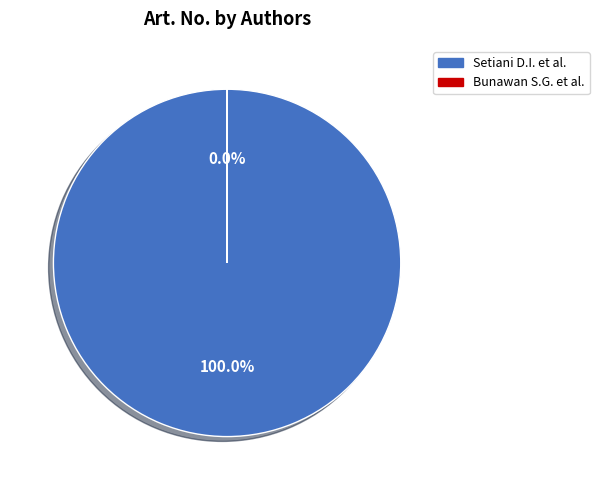

Is Setiani D.I., Sfenrianto S., Wang G. the majority of the pie?

Yes